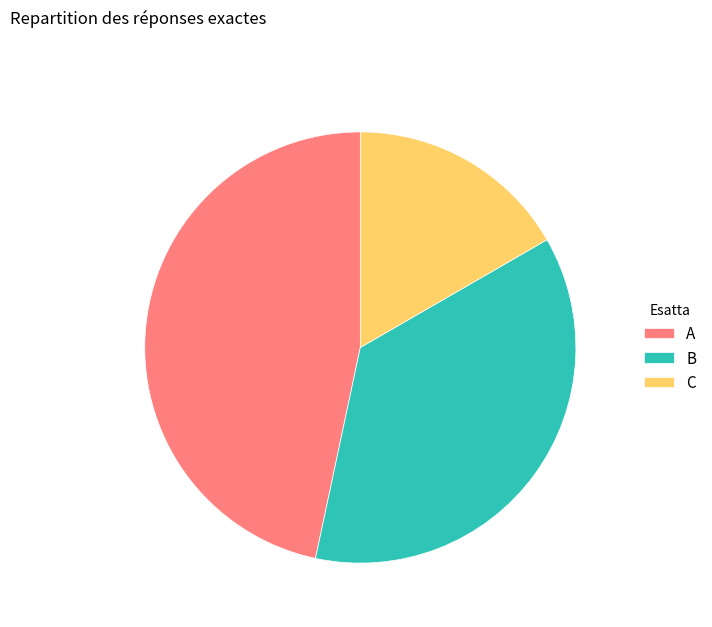

Does any single category account for the majority?

No